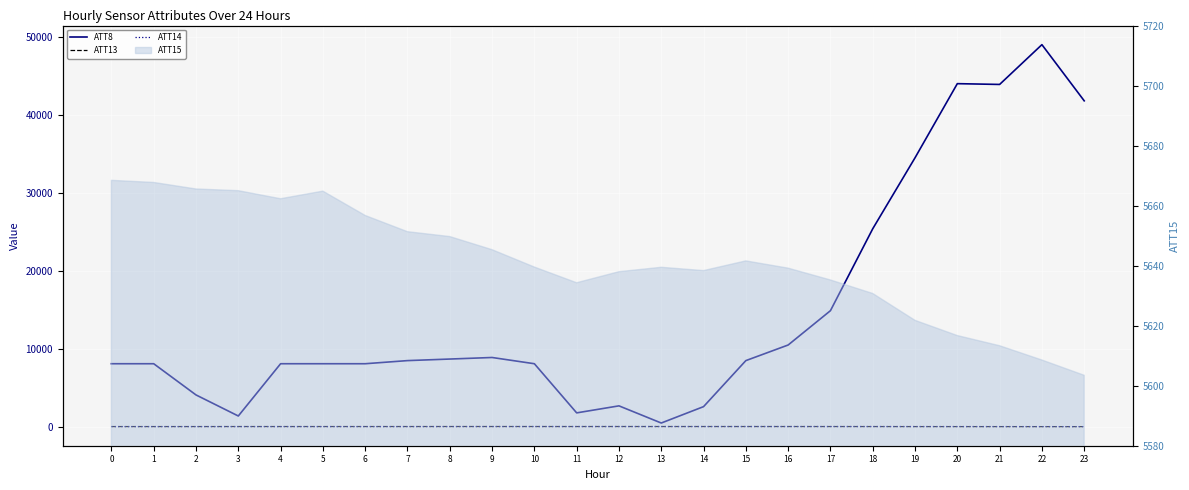

What is the maximum value shown in the chart?

49000.0